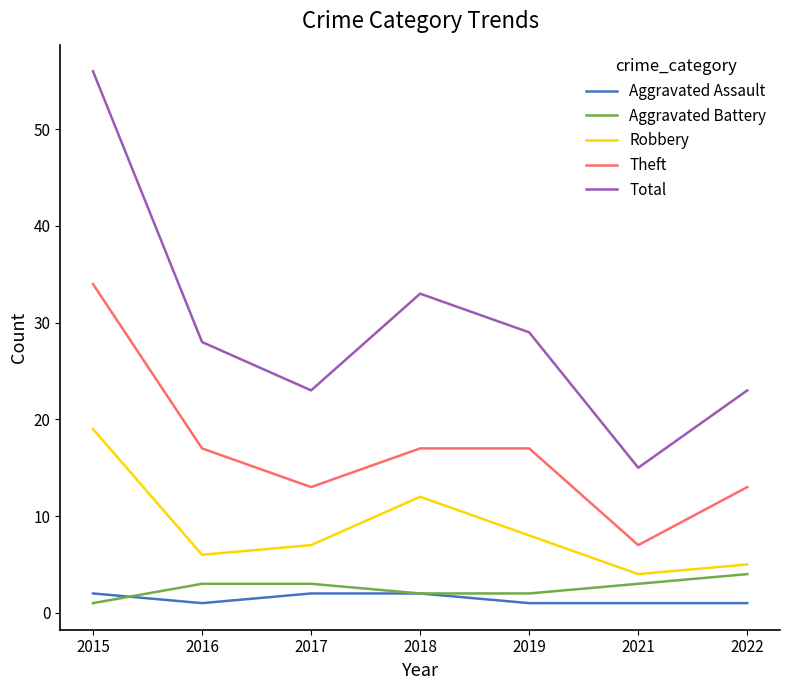

Reading left to right, list all the values displayed in this chart.

Aggravated Assault: 2	1	2	2	1	1	1
Aggravated Battery: 1	3	3	2	2	3	4
Robbery: 19	6	7	12	8	4	5
Theft: 34	17	13	17	17	7	13
Total: 56	28	23	33	29	15	23